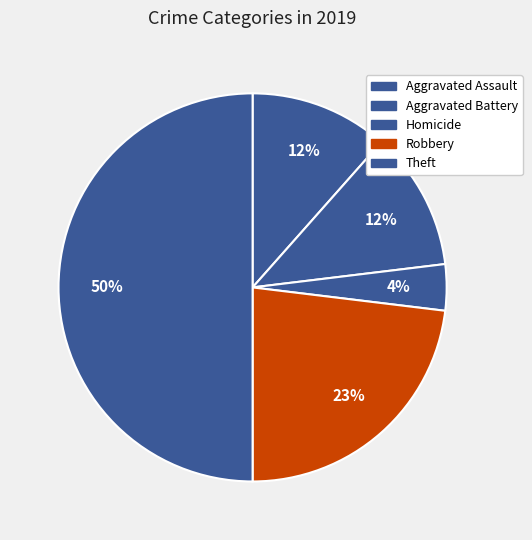

What percentage is the Theft slice, to the nearest percent?

50%